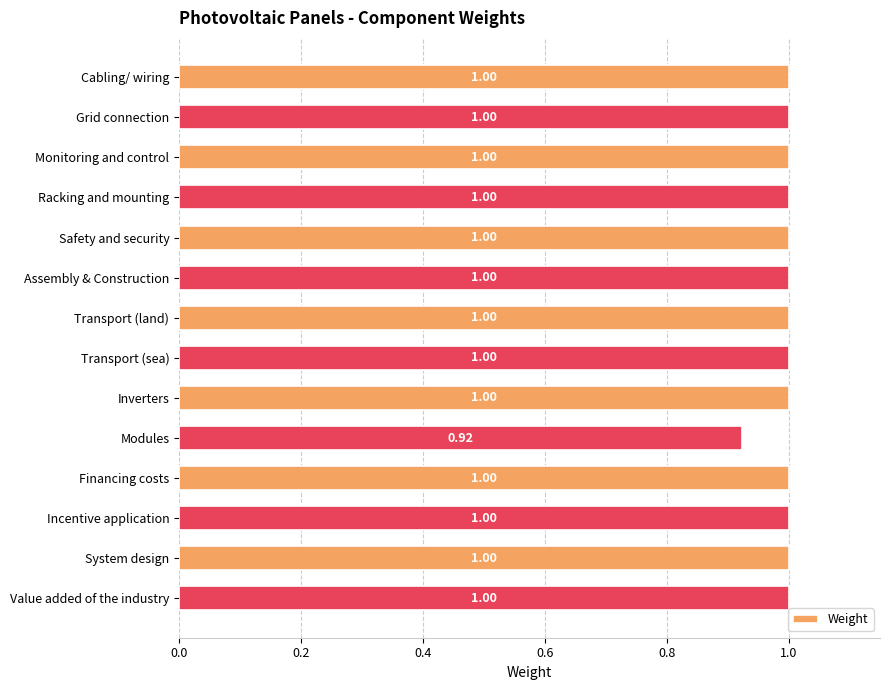

What is the ratio of the value at Safety and security to the value at Value added of the industry?

1.0